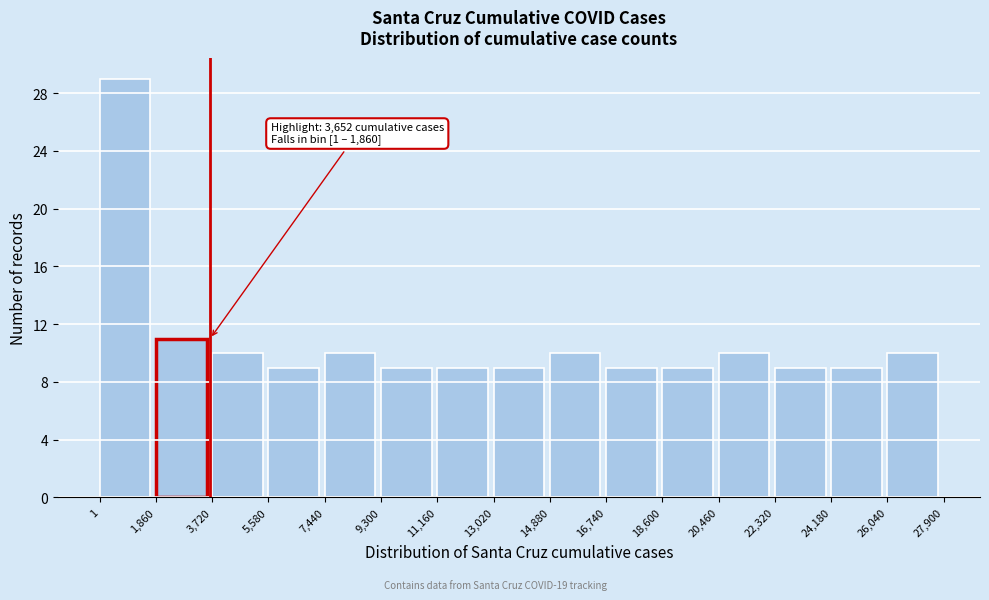

Which range on the x-axis has the tallest bar?

1 to 1,860